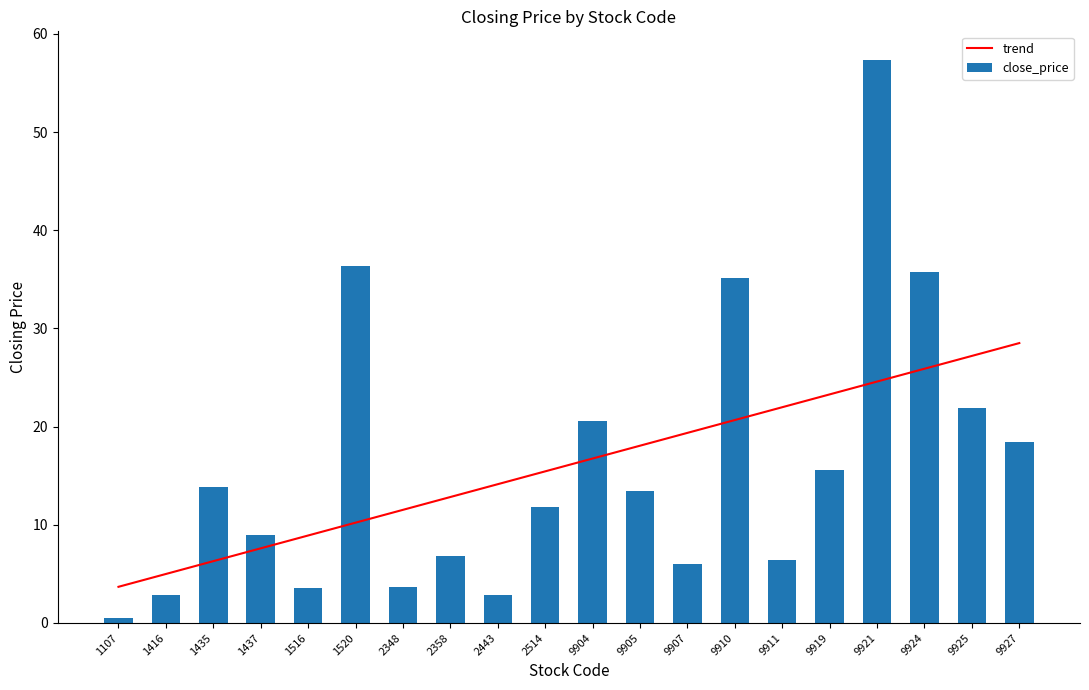

What are all the series names shown in the legend?

trend, close_price